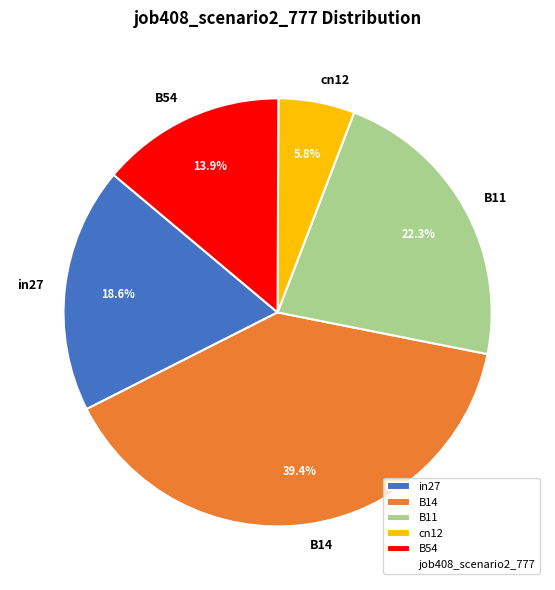

Is the sum of in27 and B54 greater than half?

No